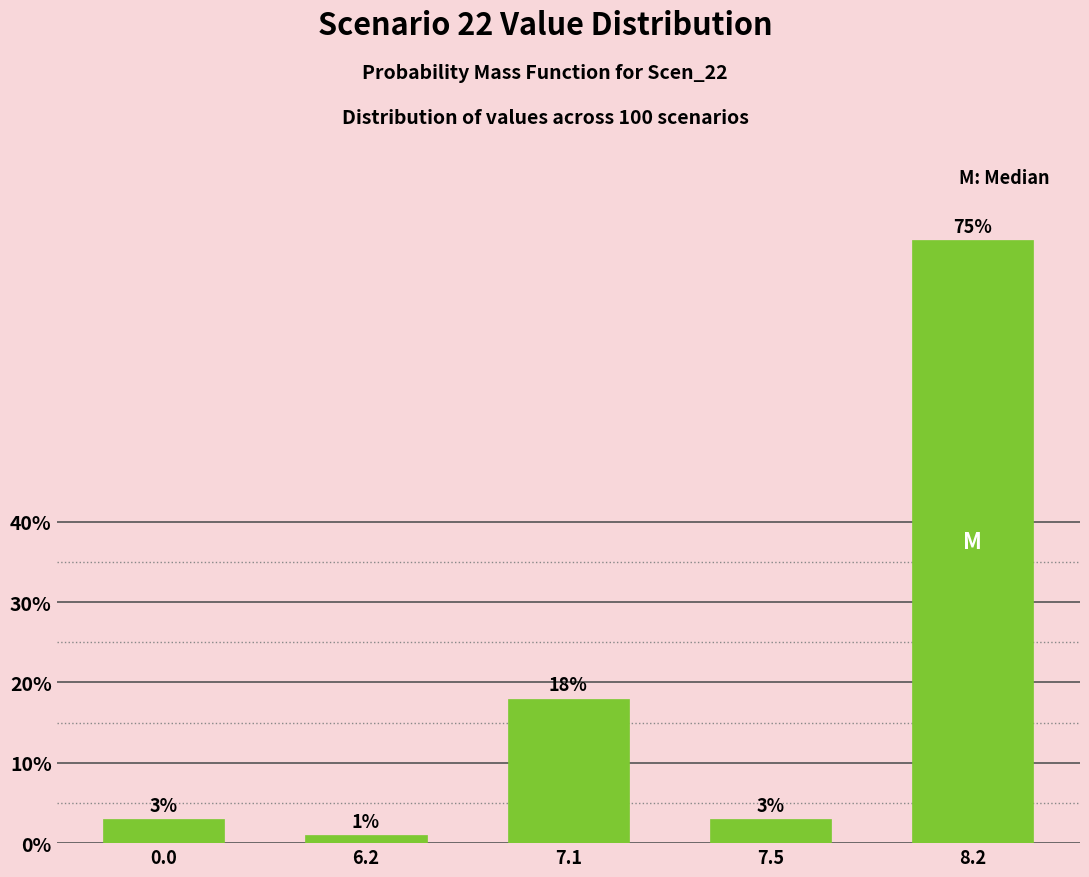

Reading right to left, extract all data points from this chart.

75	3	18	1	3